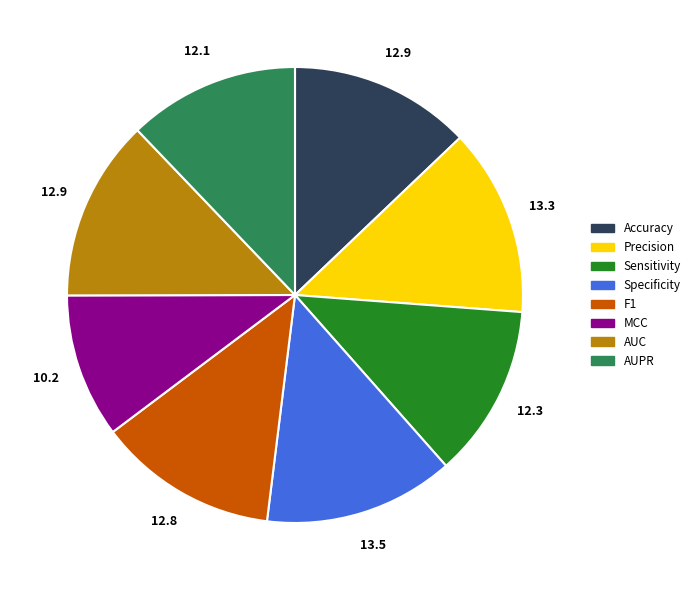

Which category has the smallest portion of the pie?

MCC